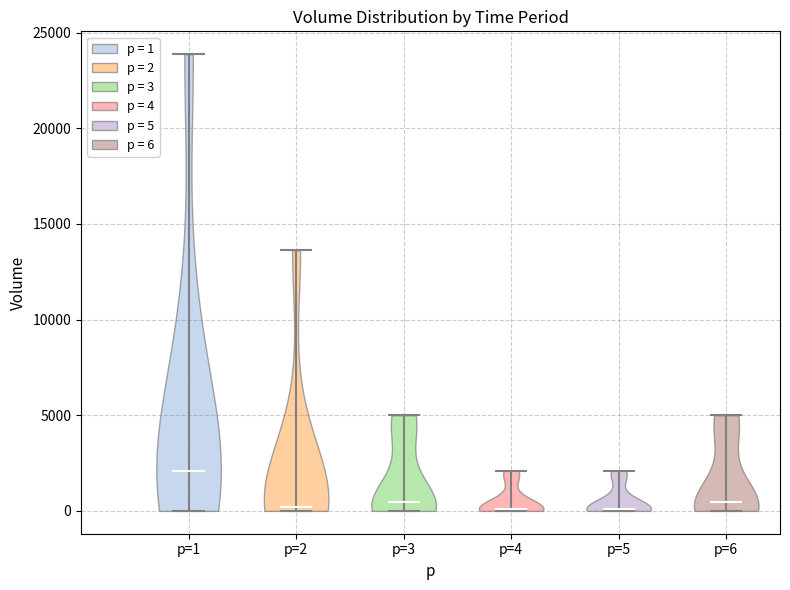

Reading left to right, read every violin against the y-axis: where its median line is, and the lowest and highest points it reaches. The values are not printed on the chart, so give them approximately, as read against the axis.

p=1: median line 2000, lowest point 0, highest point 24000
p=2: median line 0, lowest point 0, highest point 13500
p=3: median line 500, lowest point 0, highest point 5000
p=4: median line 0, lowest point 0, highest point 2000
p=5: median line 0, lowest point 0, highest point 2000
p=6: median line 500, lowest point 0, highest point 5000